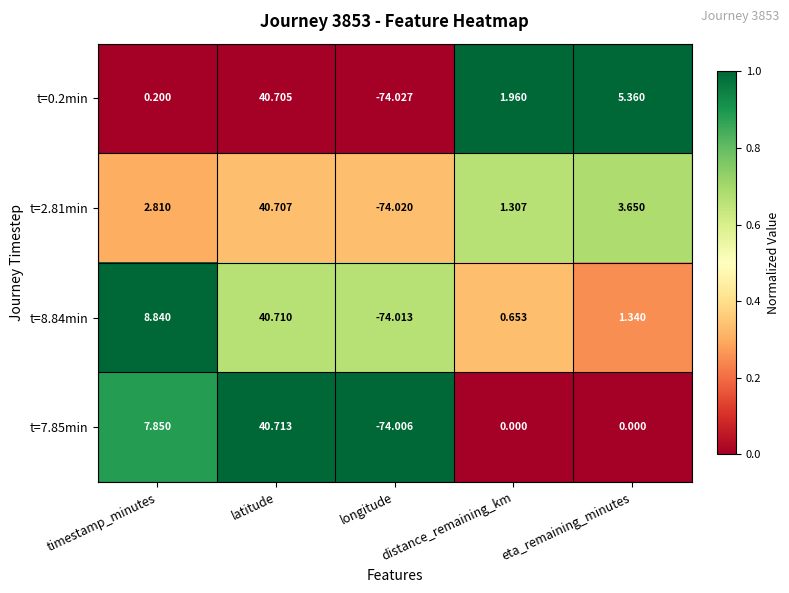

What is the total value across all series at longitude?

-296.1